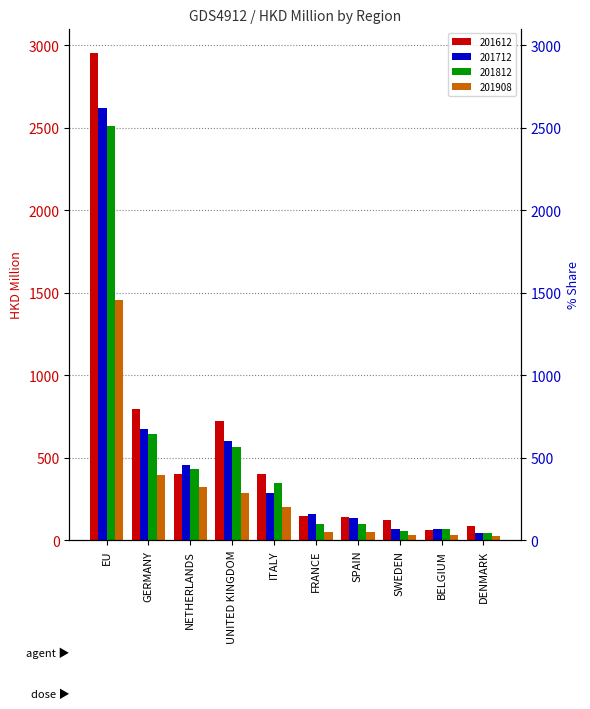

What is the difference between the highest and lowest values at FRANCE?

110.1